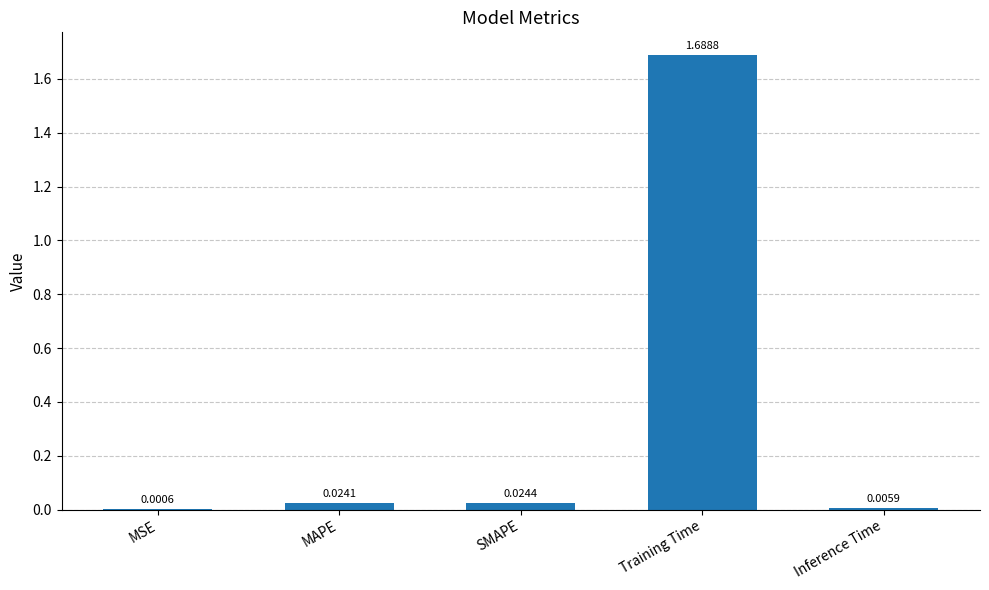

Which has a higher value, MAPE or MSE?

MAPE